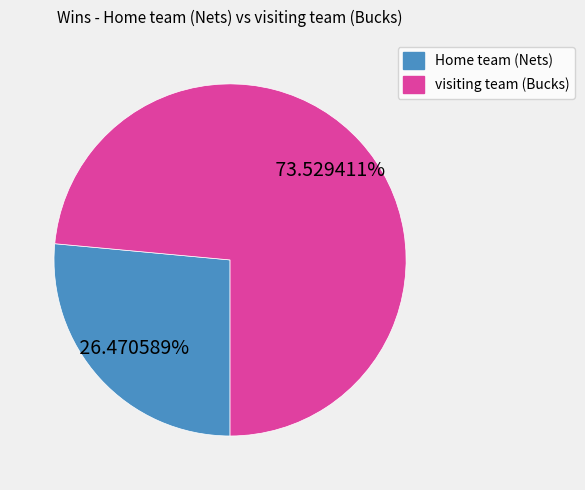

To the nearest percent, what is the average slice percentage?

50%